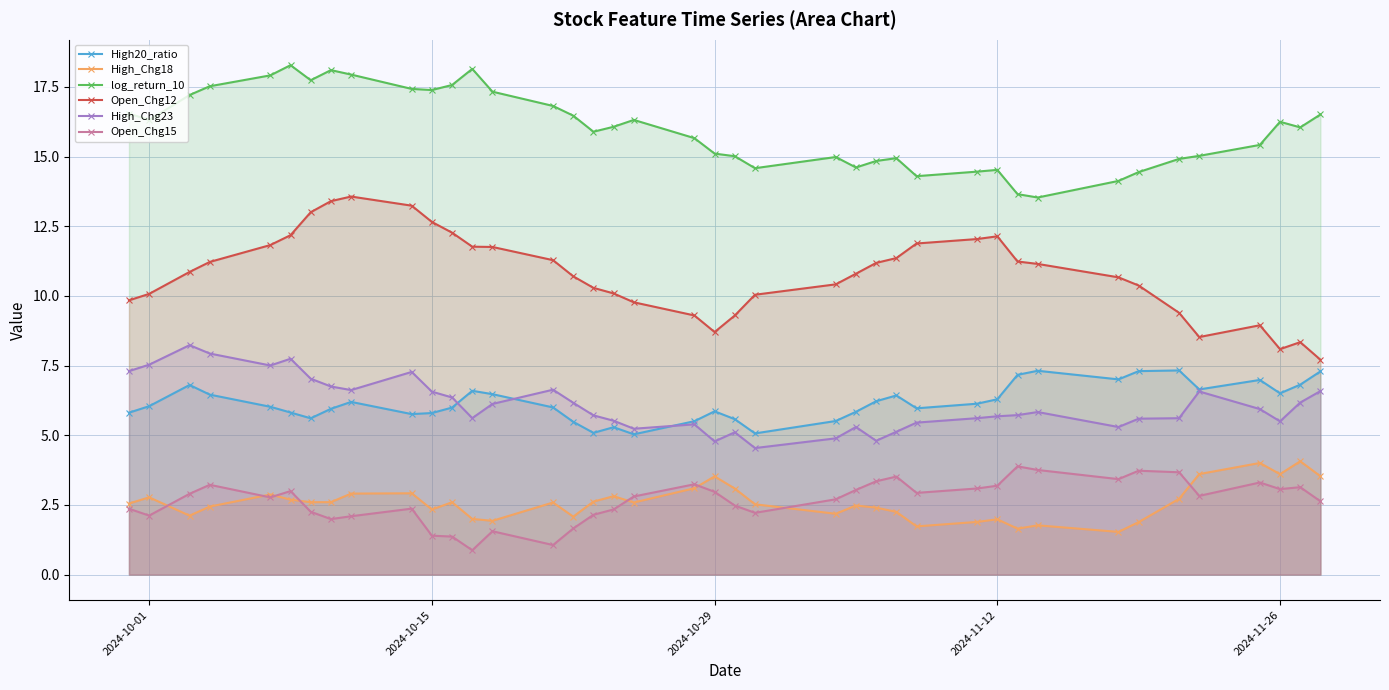

List the series in order of their peak value, highest first.

log_return_10, Open_Chg12, High_Chg23, High20_ratio, High_Chg18, Open_Chg15